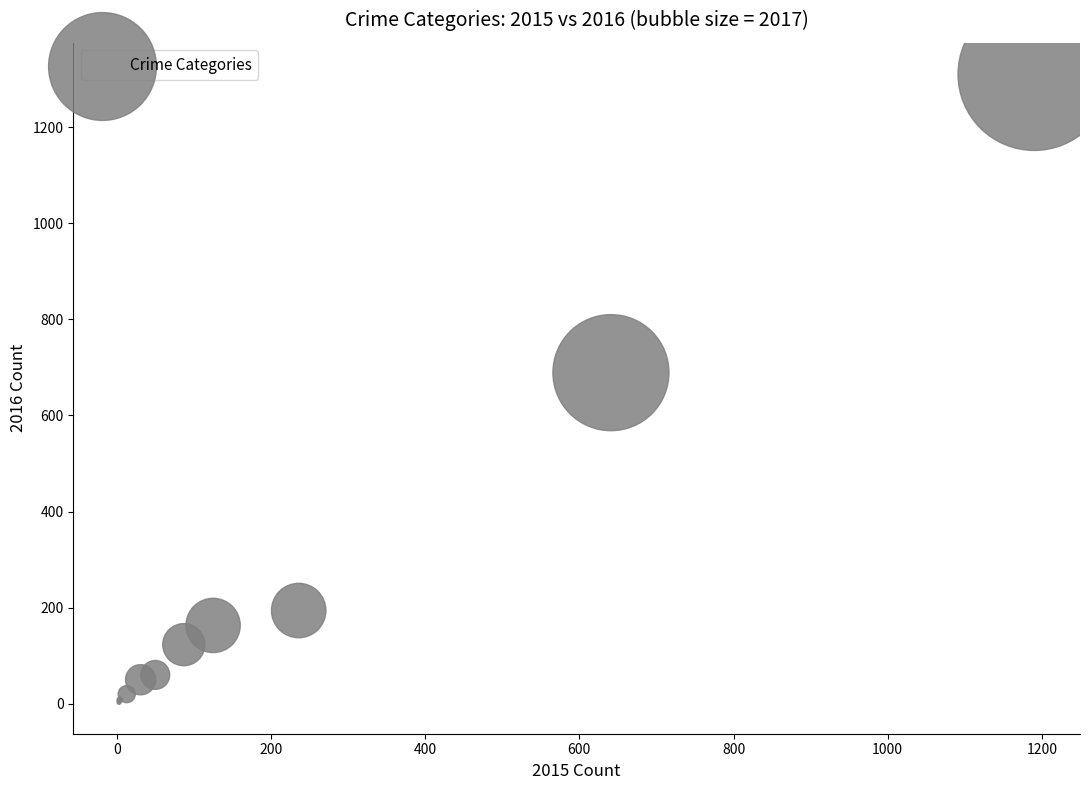

What Y value in the scatter plot is closest to 656?

689